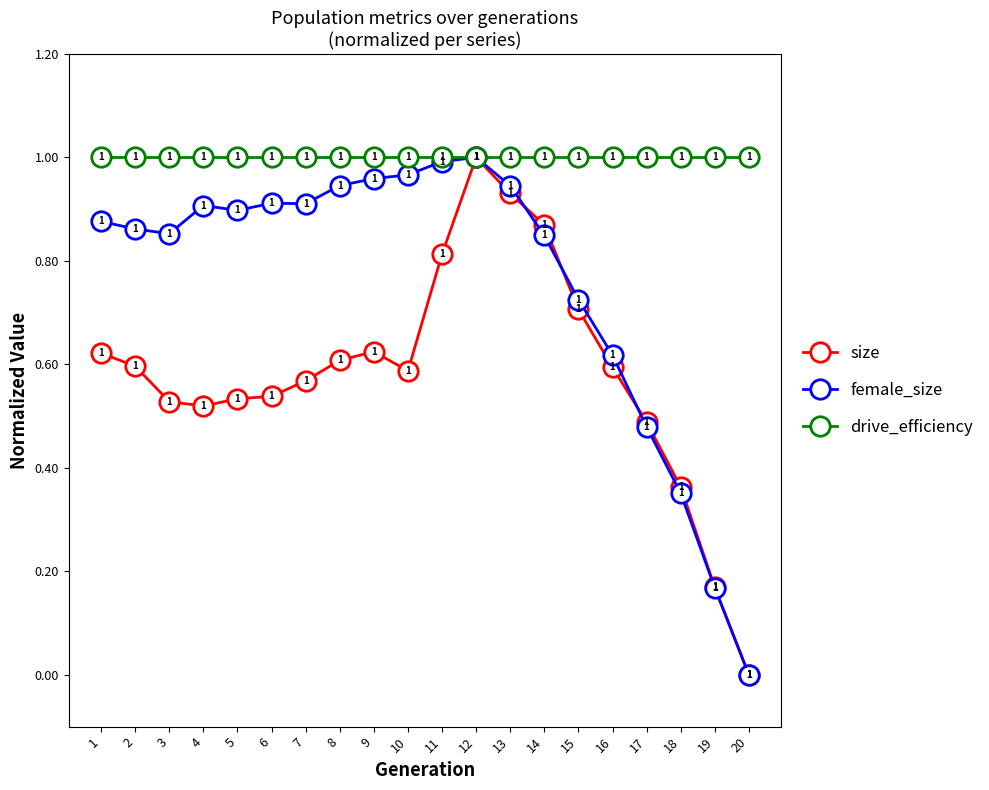

The value of female_size at 4 is 0.3. True or false?

False